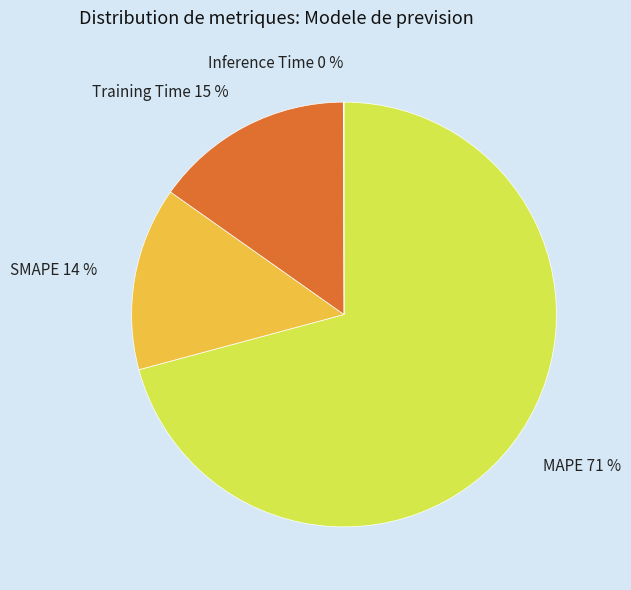

Is it true that Training Time is 15% of the pie?

True